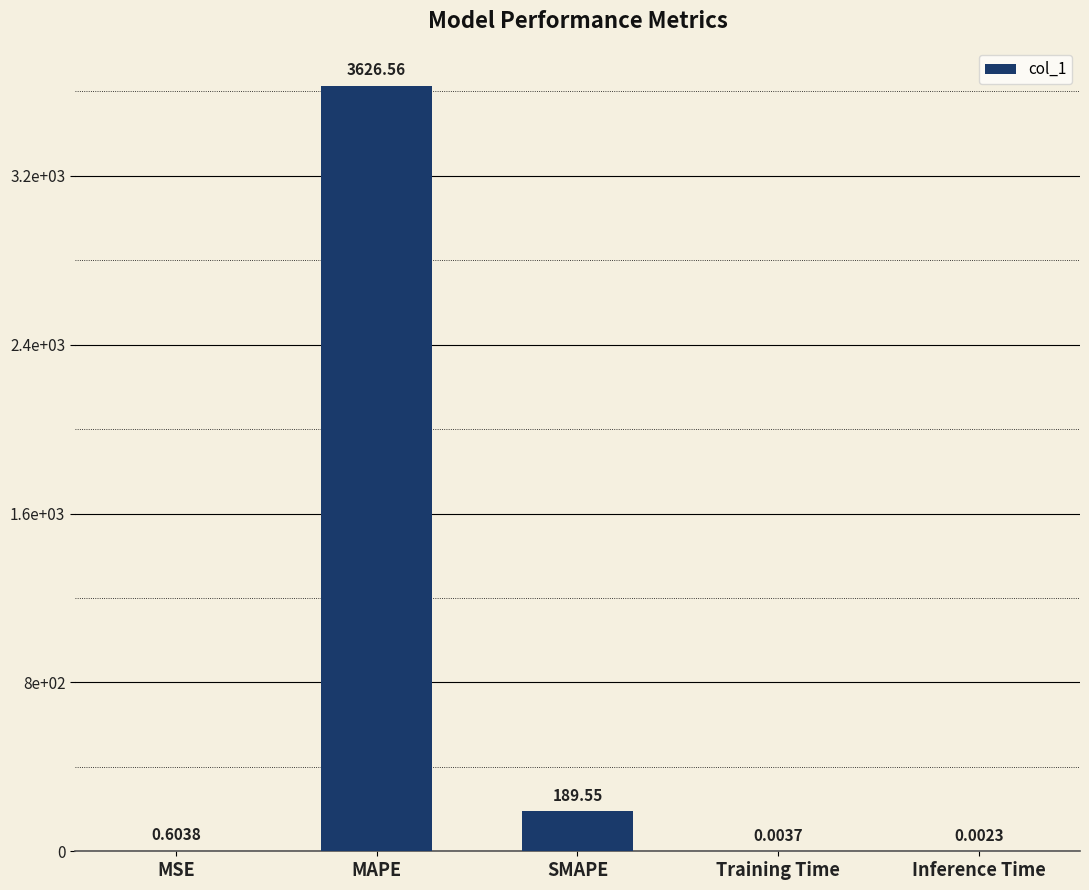

What is the label of the 3rd bar from the left?

SMAPE